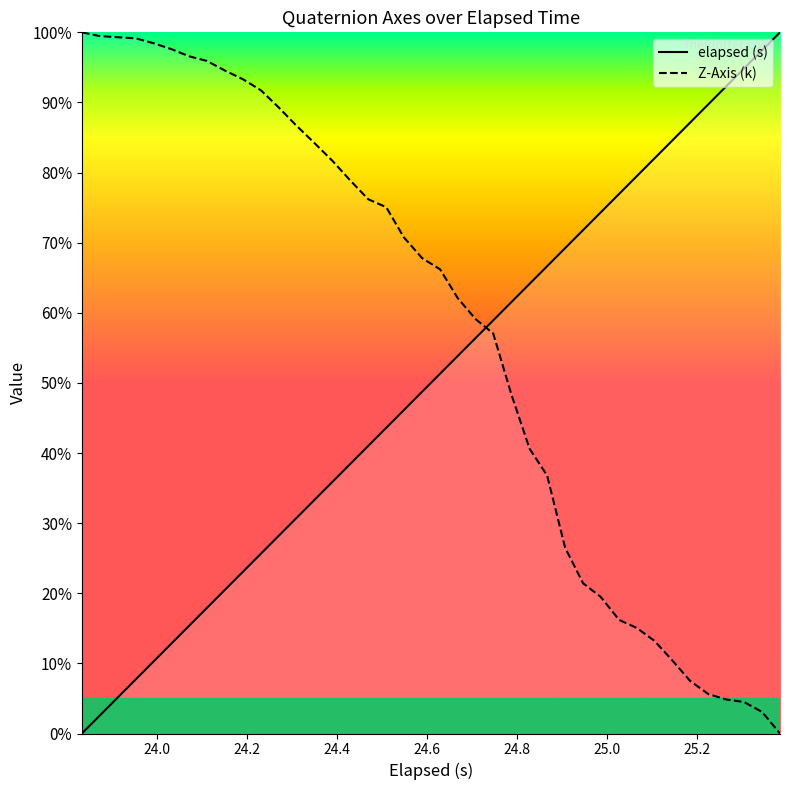

True or false: Z-Axis (k) has a value of 0.4 at 20.

False